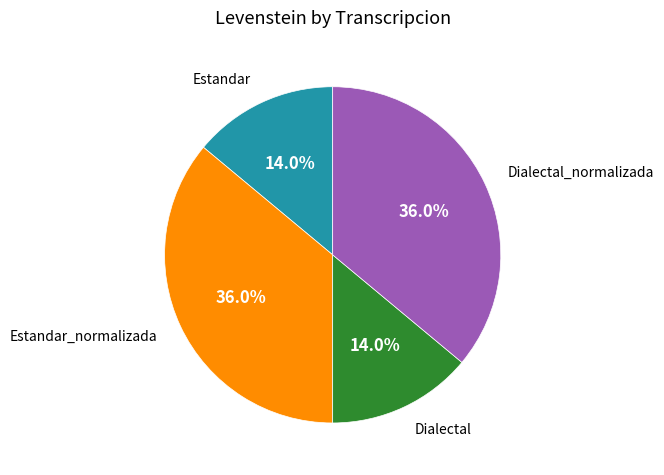

To the nearest percent, what is the difference between the largest and smallest slice percentages?

22%